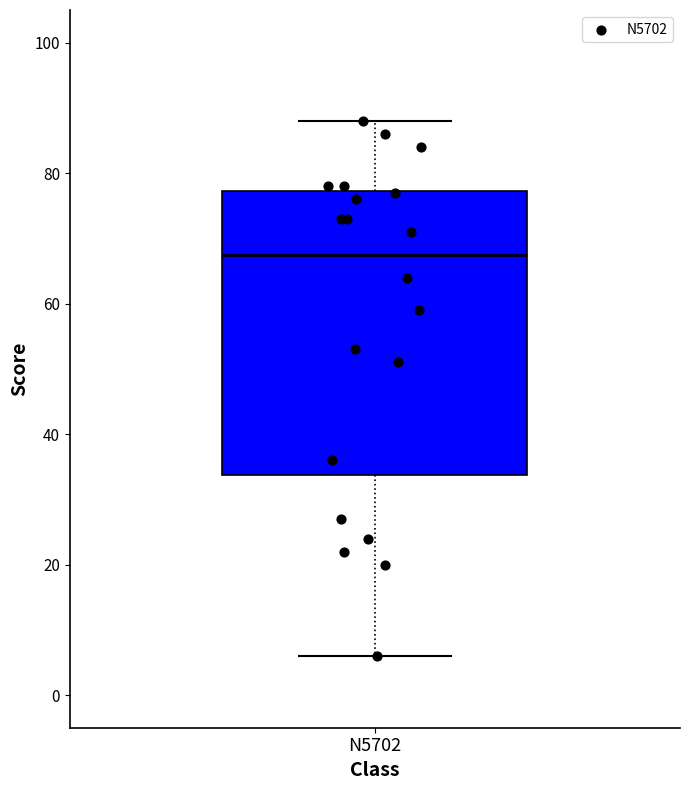

Transcribe this box plot: give where the median line is, the range the box spans, and where the two whiskers end, as read against the y-axis. The values are not printed on the chart, so give them approximately, as read against the axis.

median 68, box 34 to 78, whiskers 6 to 88